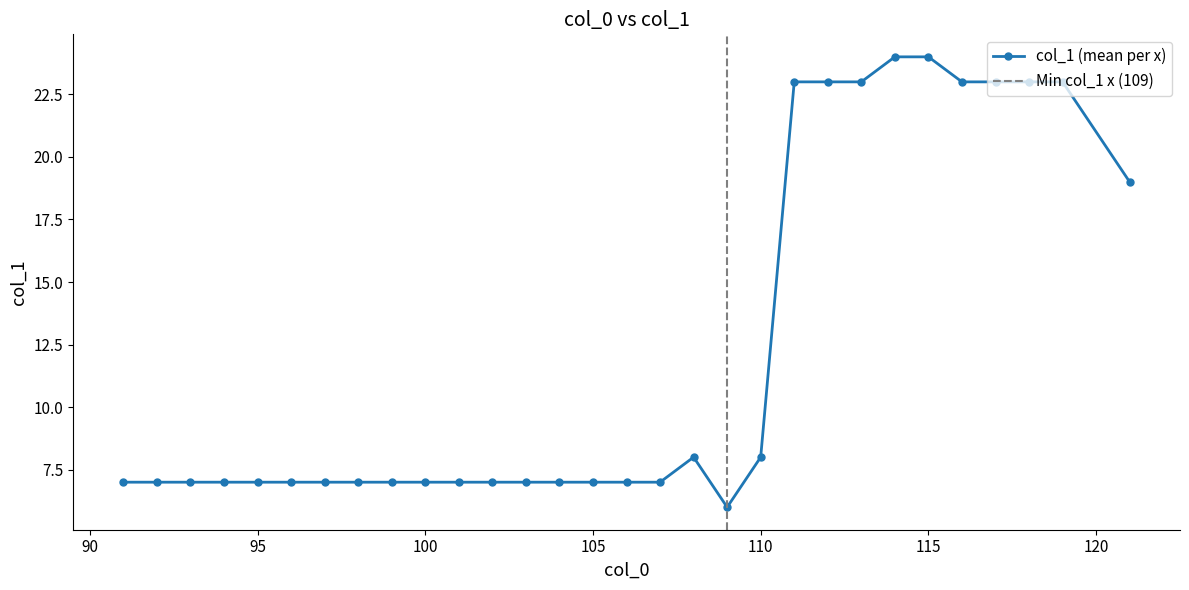

What is the highest value of the col_1 (mean per x) series?

24